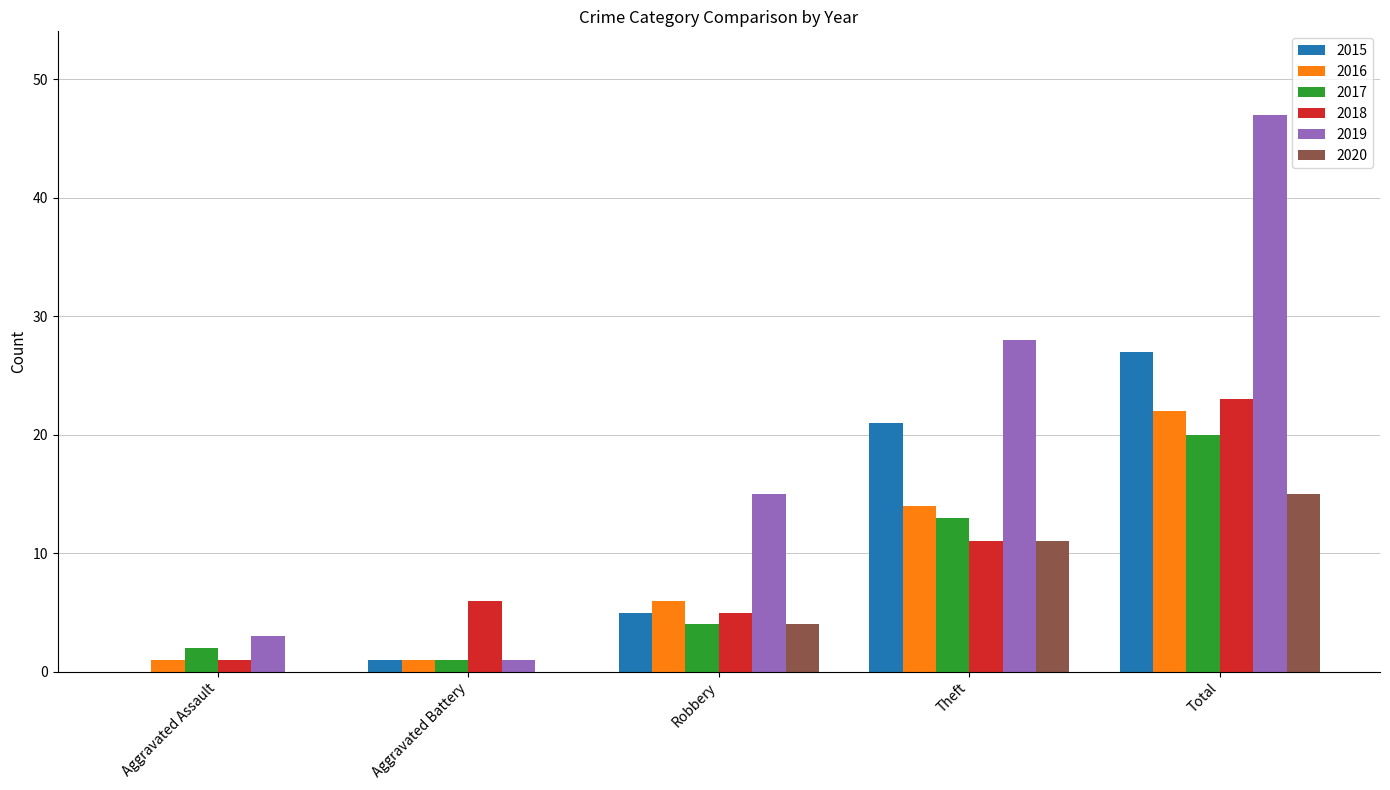

What is the greatest value displayed?

47